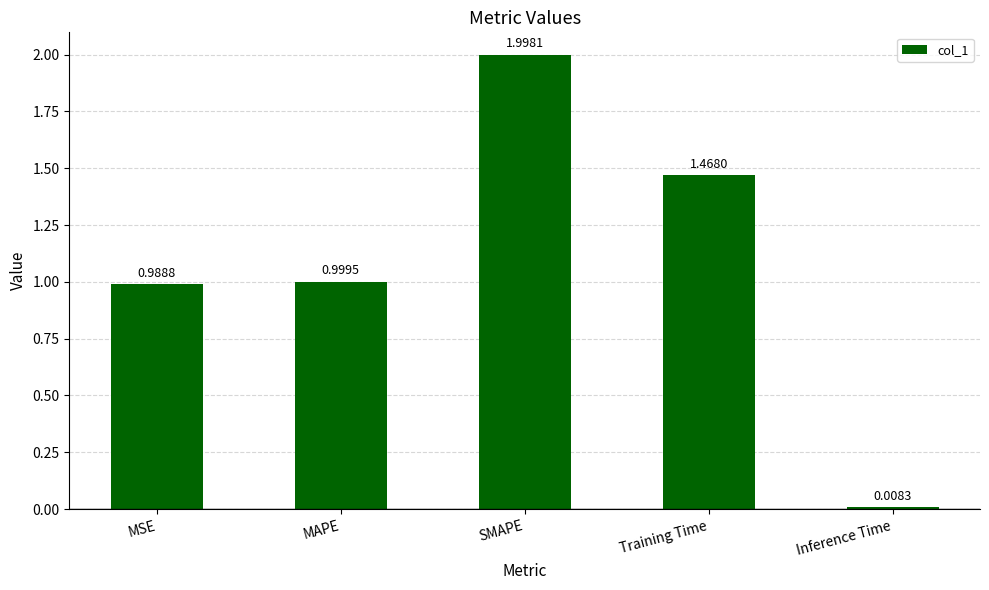

List the labels in order of value, smallest first.

Inference Time, MSE, MAPE, Training Time, SMAPE